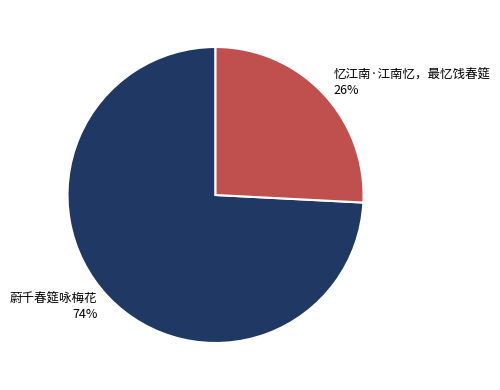

How many slices are in this pie chart?

2